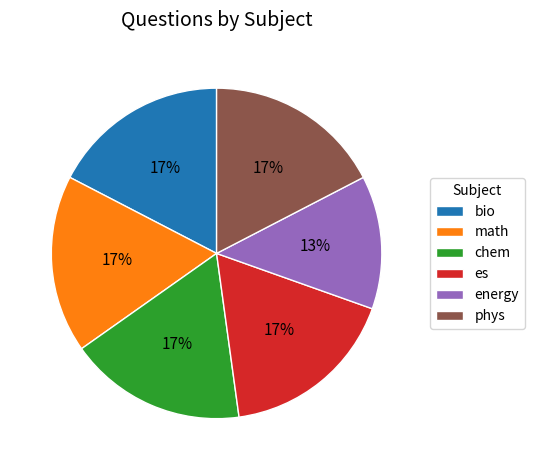

What percentage is the chem slice, to the nearest percent?

17%